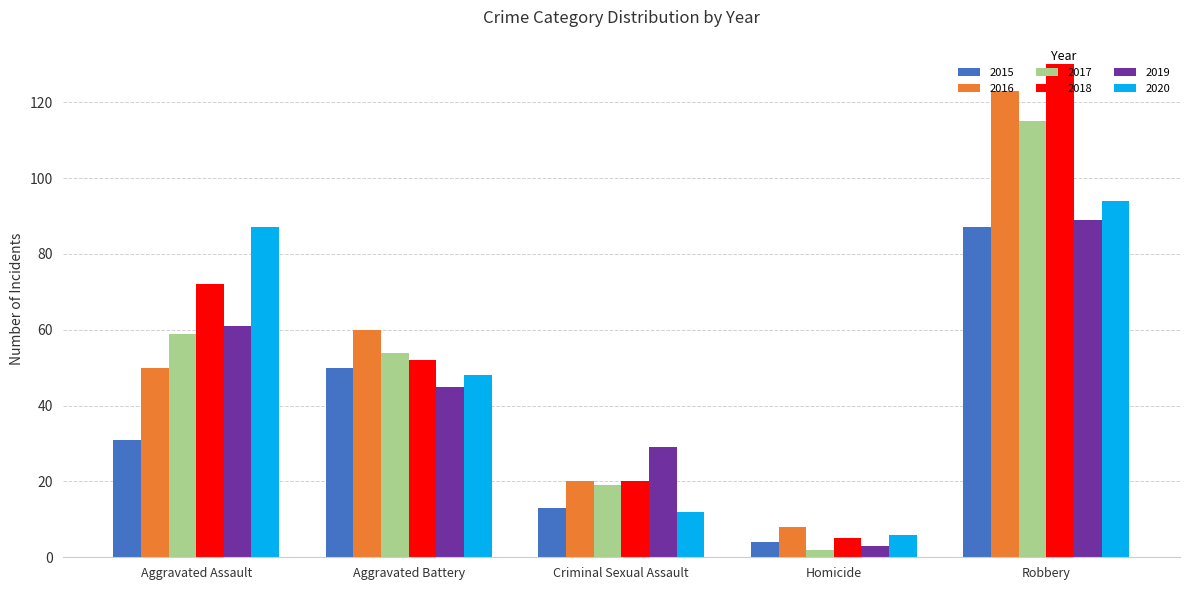

Count the number of categories in the chart.

5